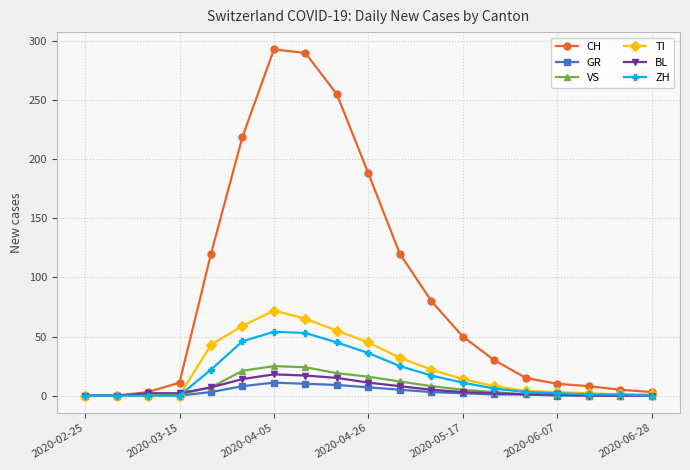

What is the highest value of the CH series?

293